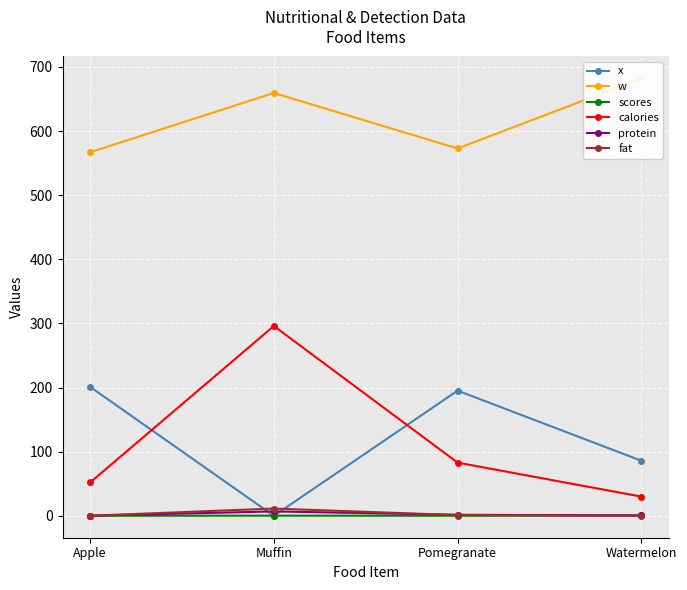

Which category has the highest value in the w series?

Watermelon